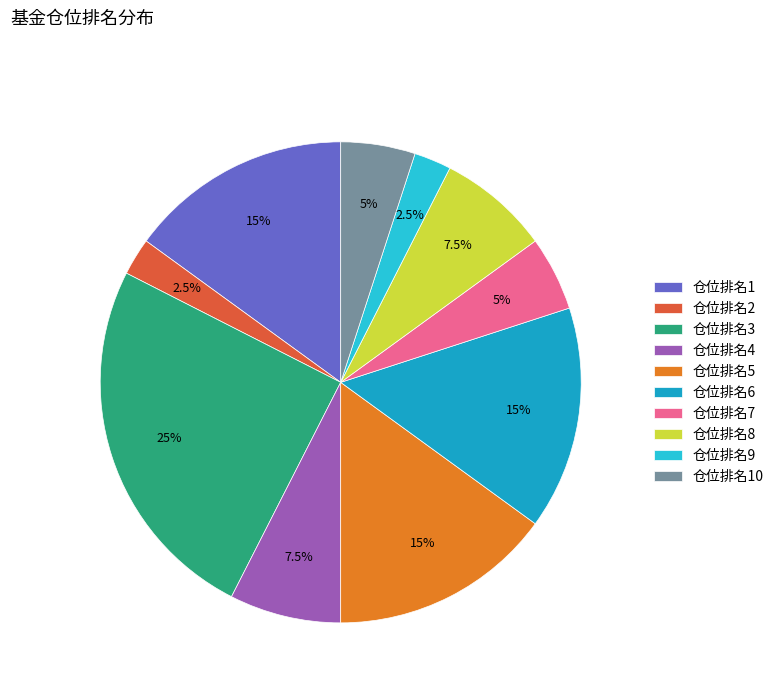

How many slices are in this pie chart?

10